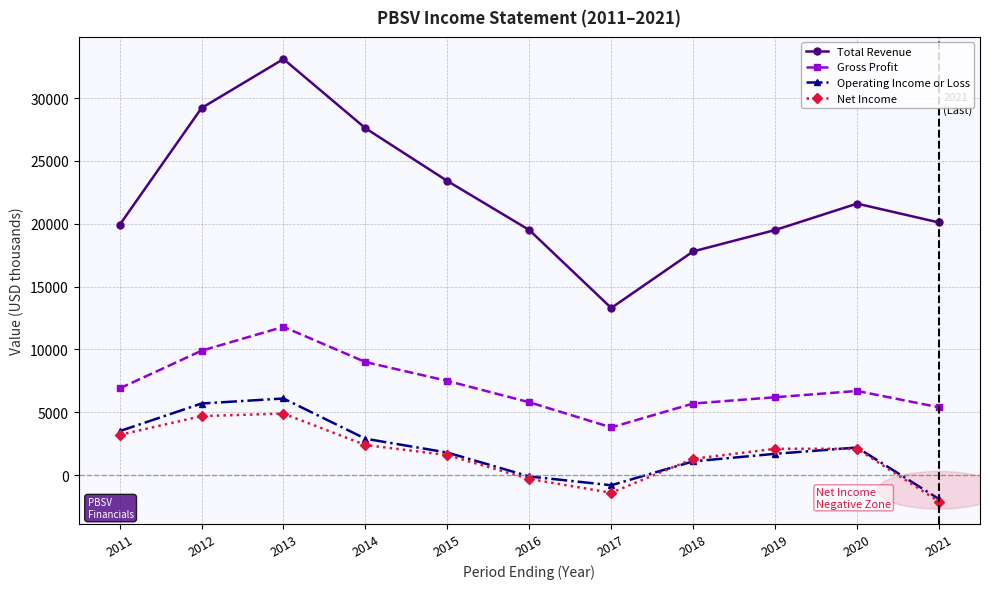

At which category does Gross Profit reach its first local valley?

2017